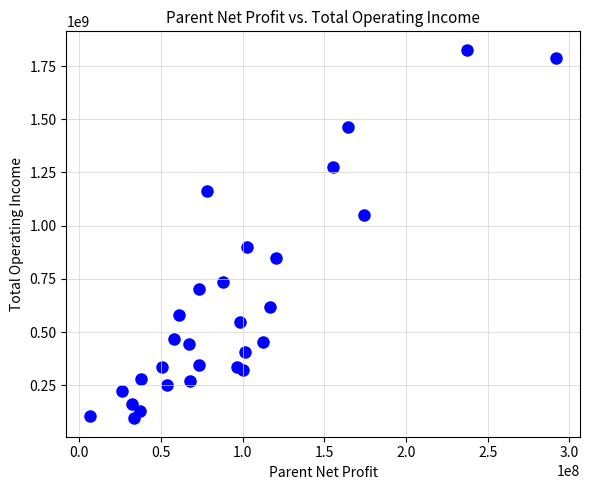

What Y value in the scatter plot is closest to 960635829?

899311126.6